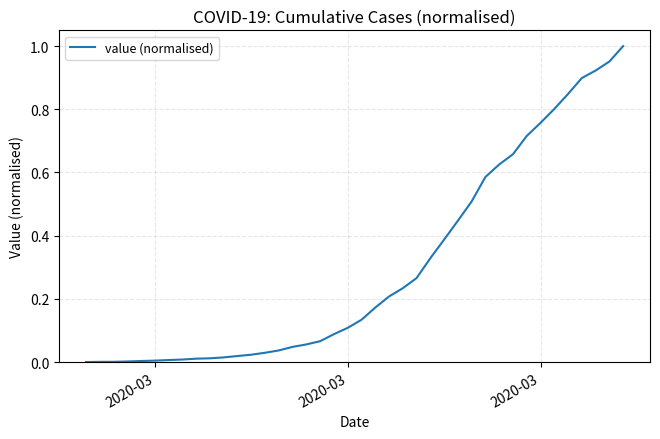

Is this an area chart (filled region under the line)?

No